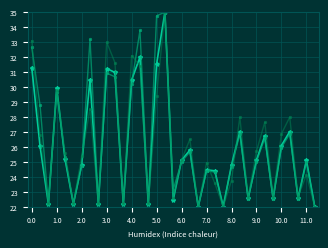

What is the maximum value shown in the chart?

35.0